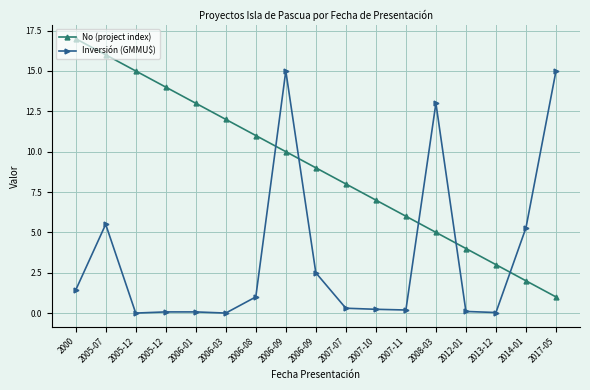

Is this an area chart (filled region under the line)?

No